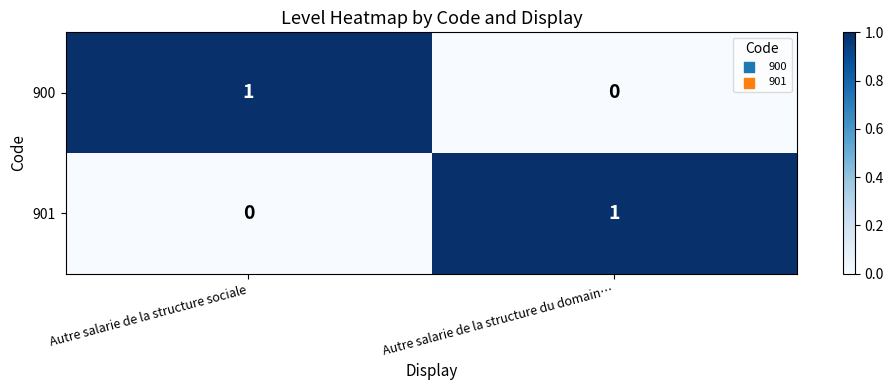

At which label is 900 closest to 0?

Autre salarie de la structure du domain…